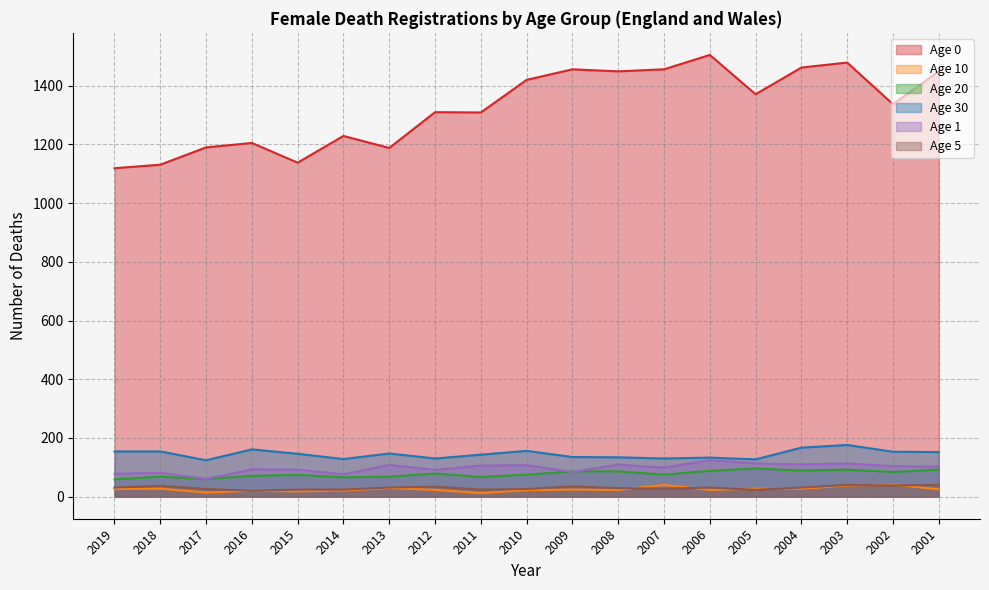

Between 2018 and 2005, which is larger?

2005